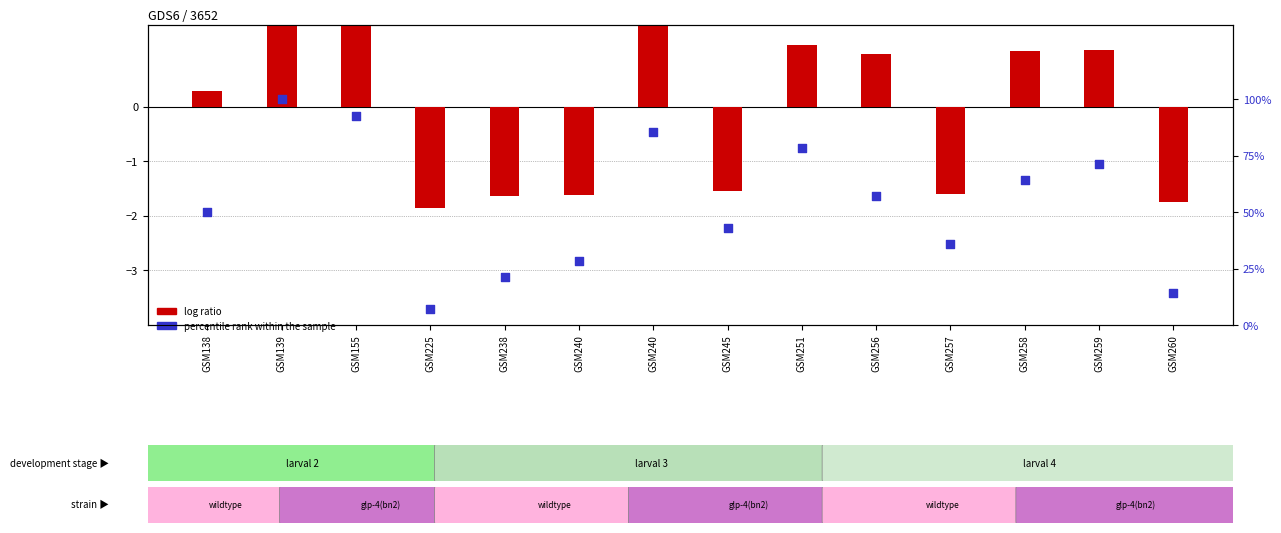

At how many categories does at least one series exceed 17?

12